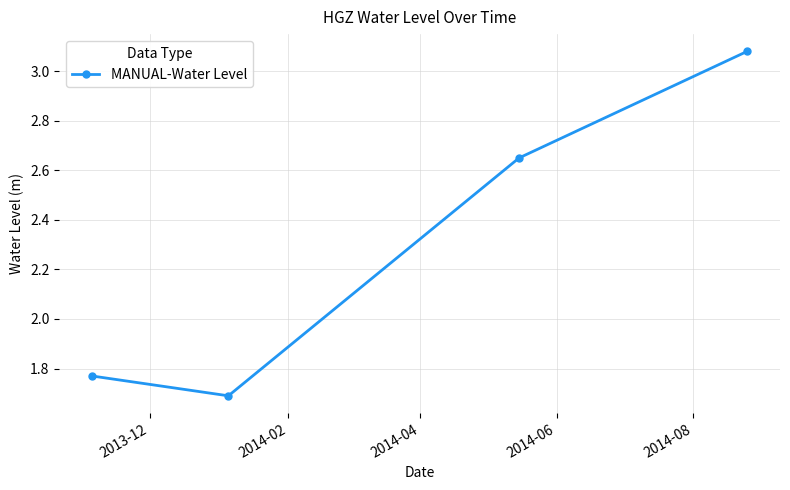

How many series are shown in this chart?

1